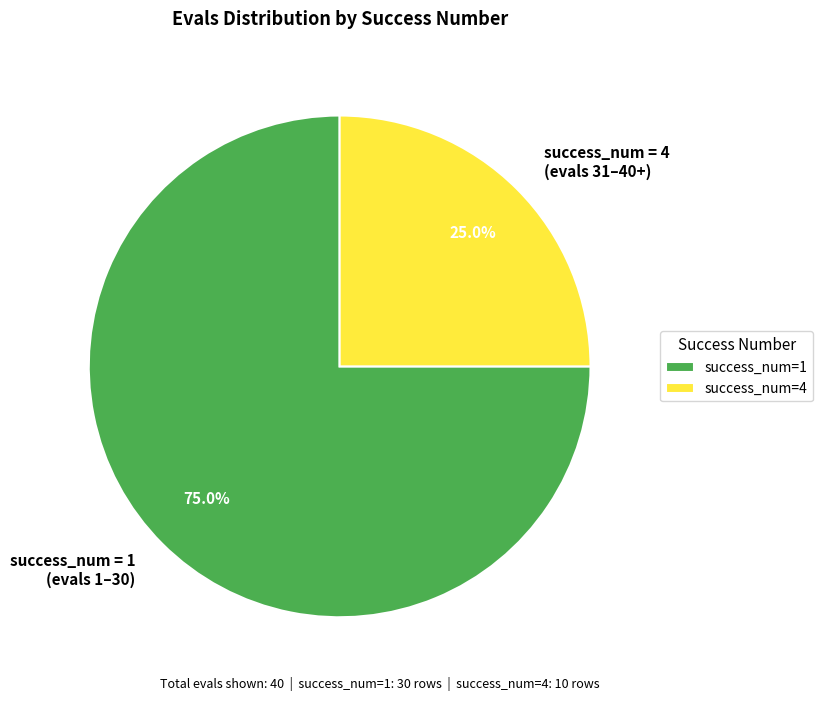

Is there a majority slice in this chart?

Yes